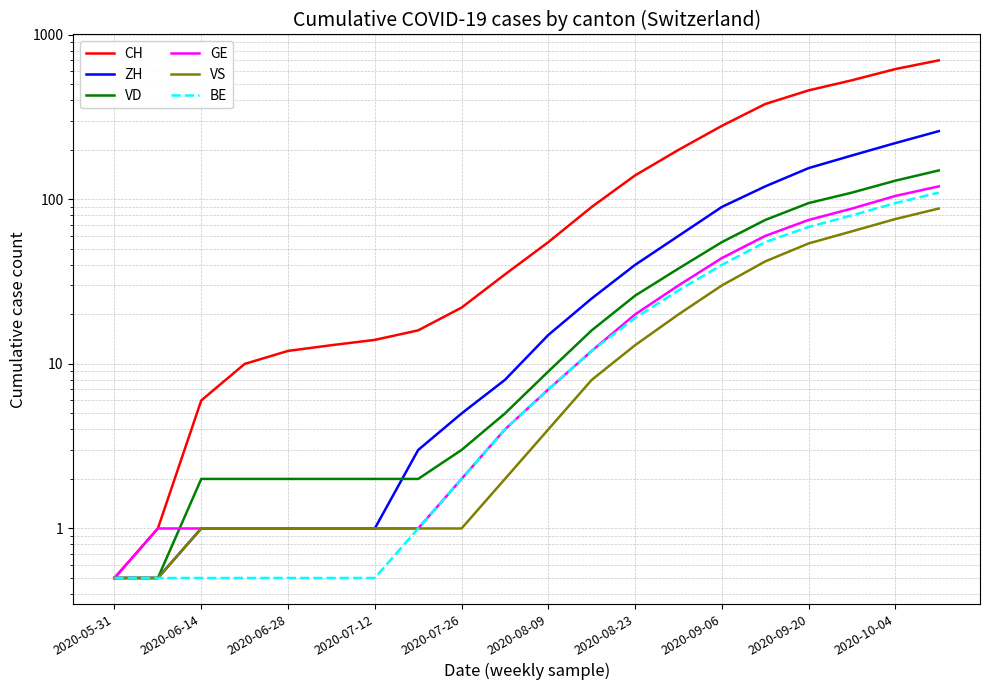

True or false: VS and GE intersect in this chart.

False